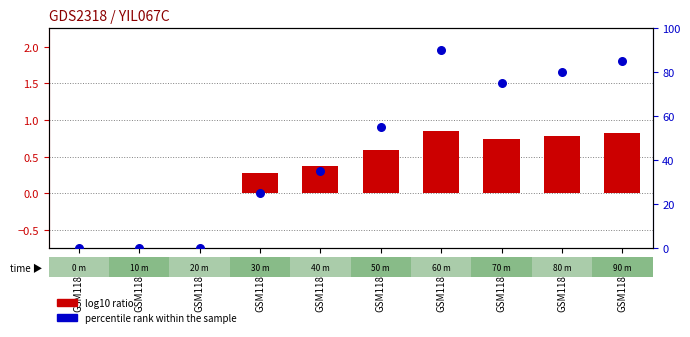

What are all the series names shown in the legend?

log10 ratio, percentile rank within the sample